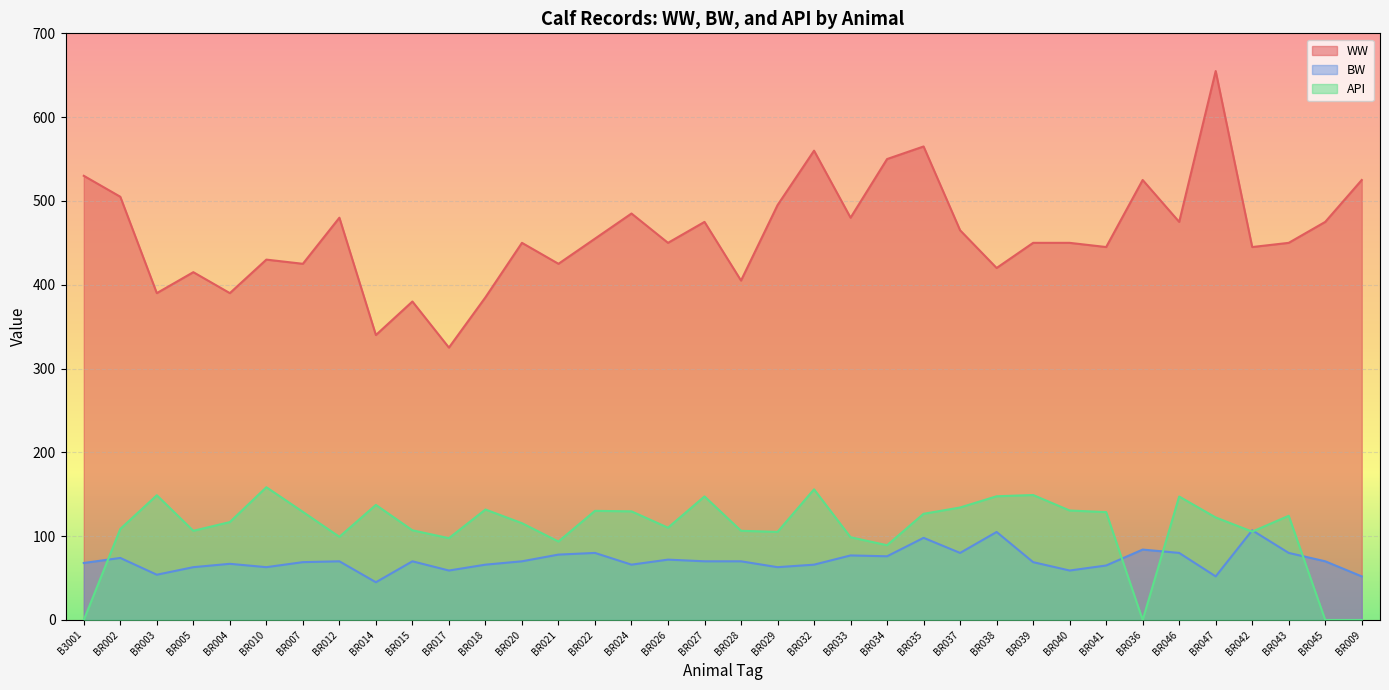

Rank the series at BR035 from highest to lowest value.

WW, API, BW